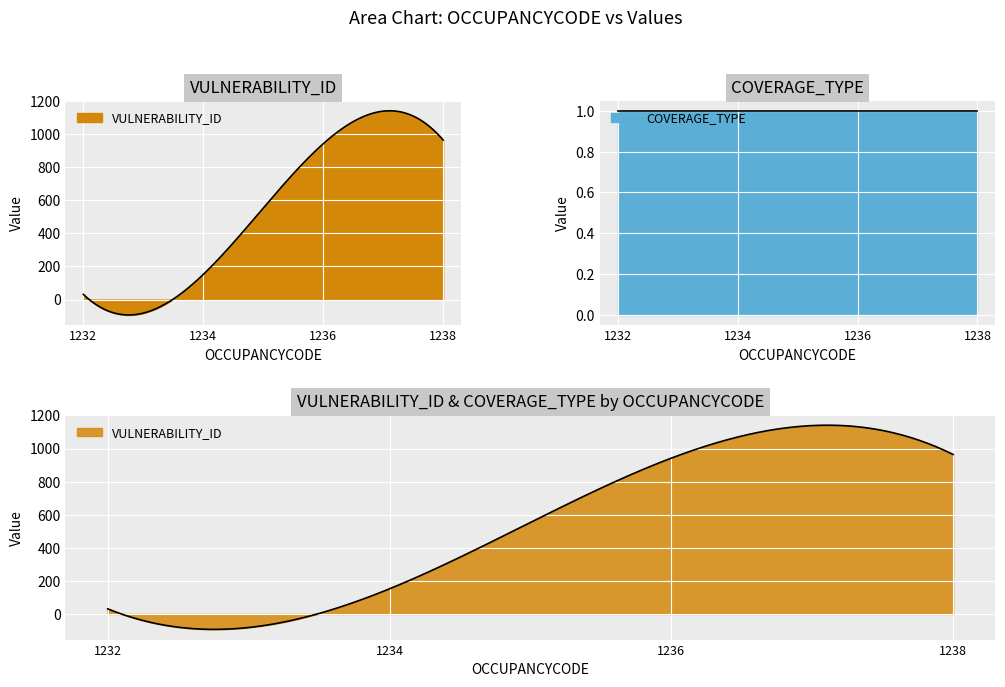

The COVERAGE_TYPE series shows 1 at 1232. True or false?

True